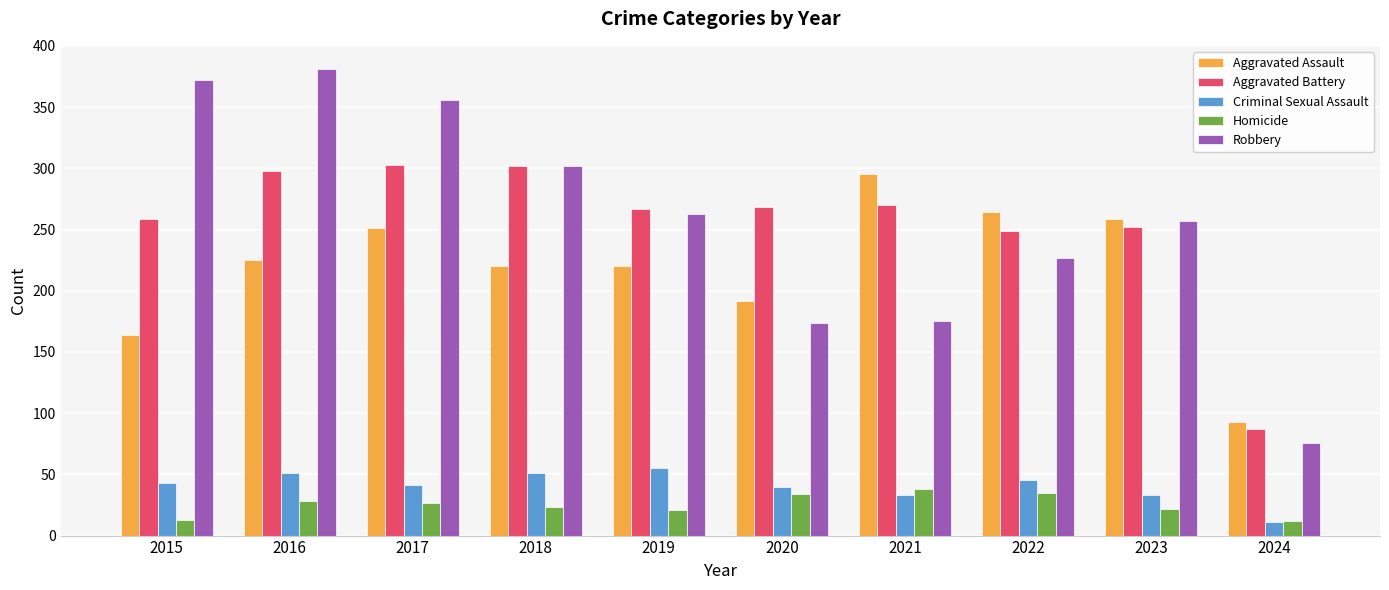

What is the sum of the Criminal Sexual Assault values at 2015 and 2016?

94